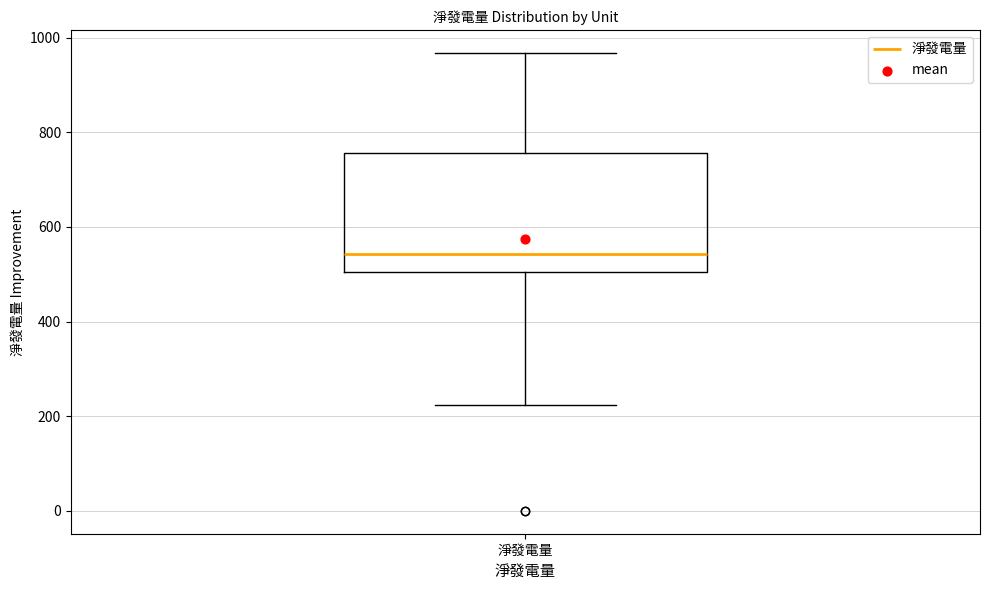

Transcribe this box plot: give where the median line is, the range the box spans, and where the two whiskers end, as read against the y-axis. The values are not printed on the chart, so give them approximately, as read against the axis.

median 540, box 500 to 760, whiskers 220 to 960